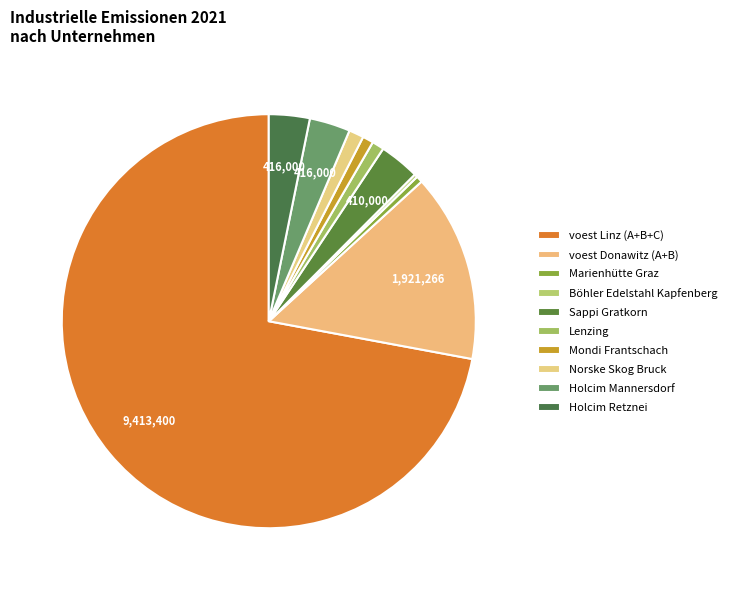

Is it true that Lenzing is 1% of the pie?

True